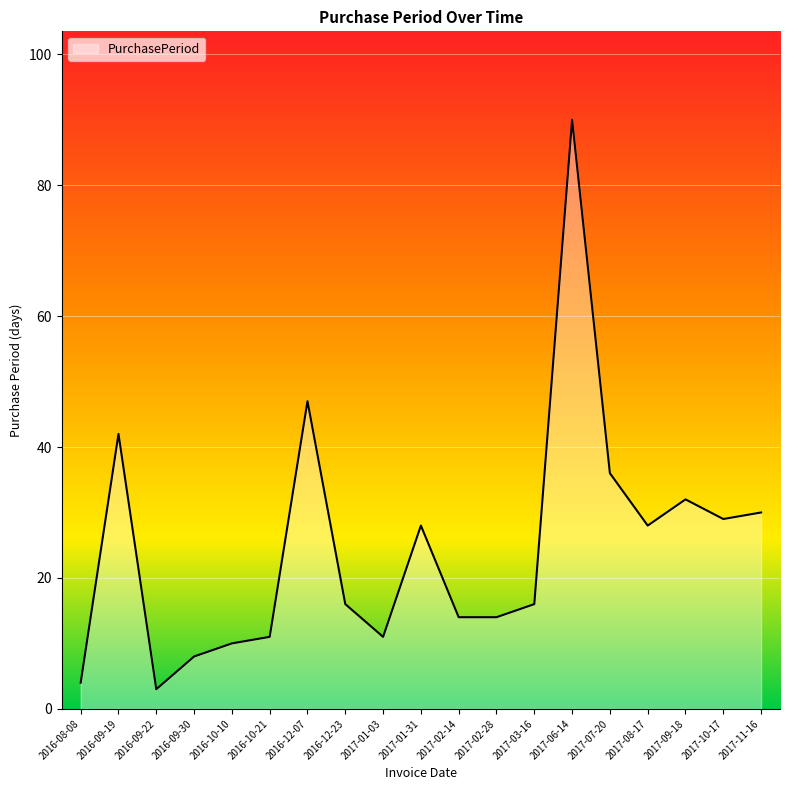

Reading left to right, list all the values displayed in this chart.

2016-08-08=4	2016-09-19=42	2016-09-22=3	2016-09-30=8	2016-10-10=10	2016-10-21=11	2016-12-07=47	2016-12-23=16	2017-01-03=11	2017-01-31=28	2017-02-14=14	2017-02-28=14	2017-03-16=16	2017-06-14=90	2017-07-20=36	2017-08-17=28	2017-09-18=32	2017-10-17=29	2017-11-16=30